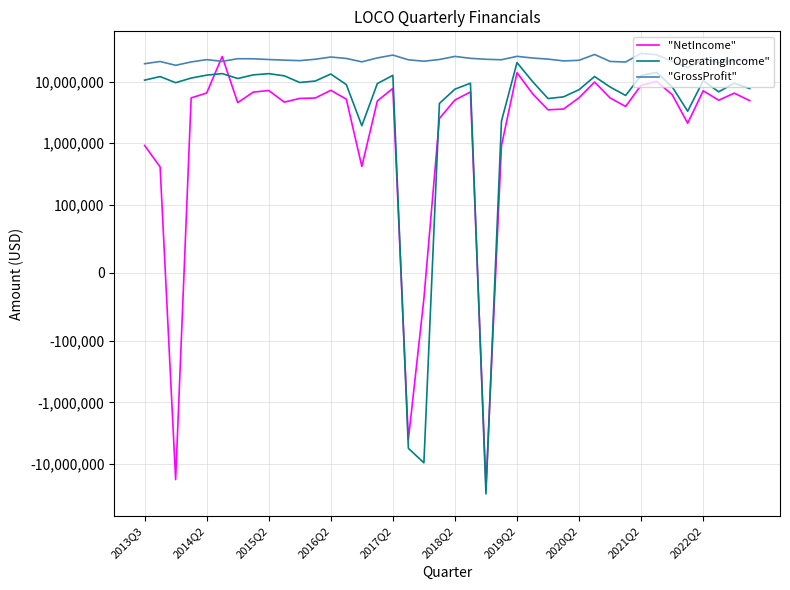

What is the difference between the second highest and minimum values in the "NetIncome" series?

37497000